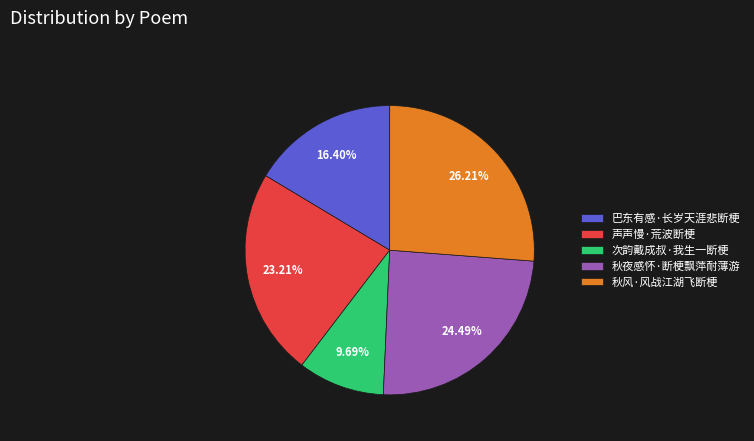

Which category has the smallest portion of the pie?

次韵戴成叔·我生一断梗